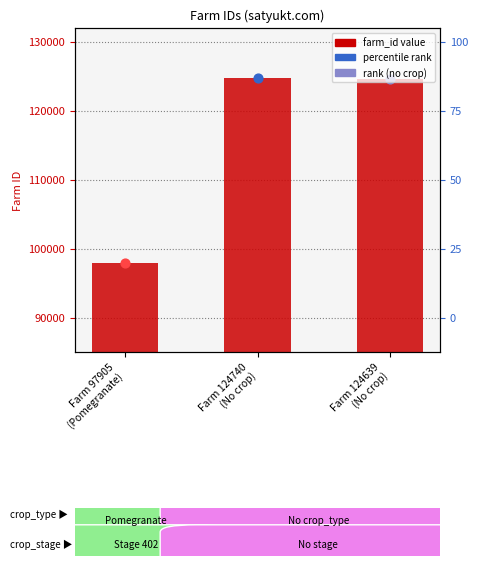

Between Farm 124639
(No crop) and Farm 124740
(No crop), which is larger?

Farm 124740
(No crop)